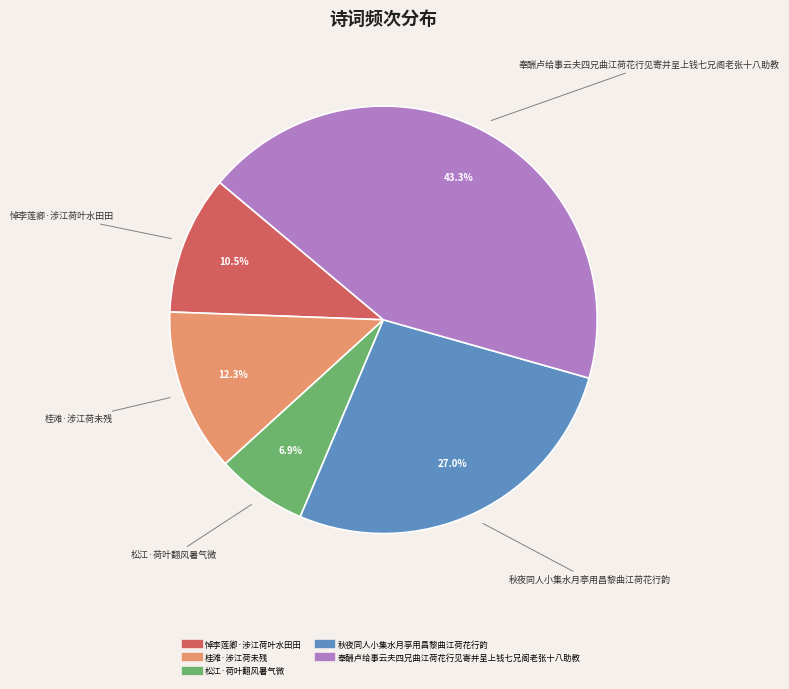

Approximately how many times larger is the value at 桂滩·涉江荷未残 compared to 松江·荷叶翻风暑气微?

1.8